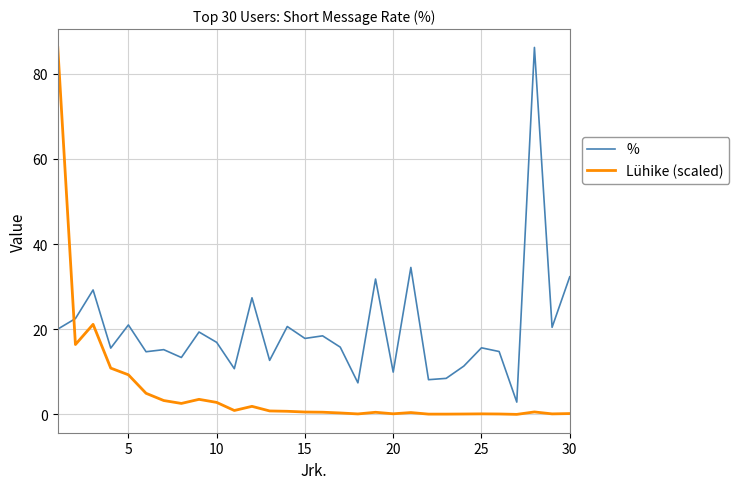

What is the maximum value shown in the chart?

86.1